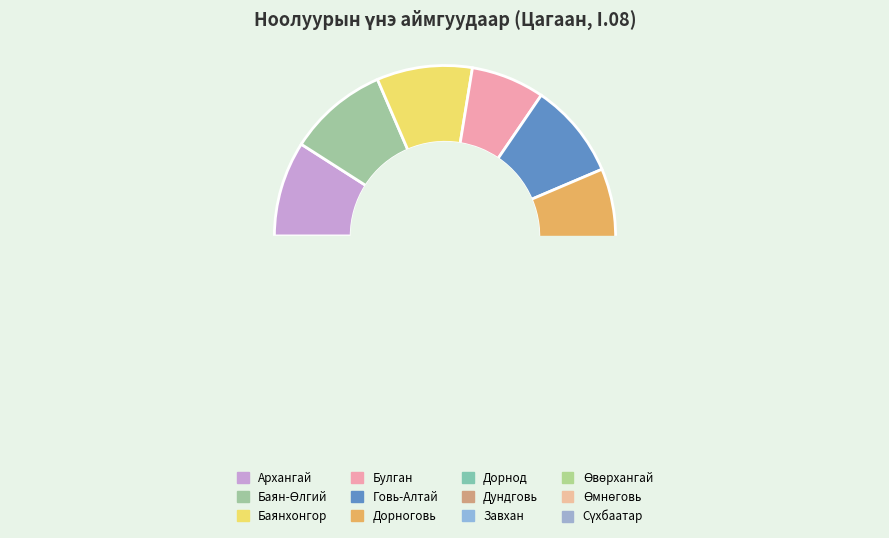

To the nearest percent, what is the combined percentage of Өмнөговь and Баян-Өлгий?

12%